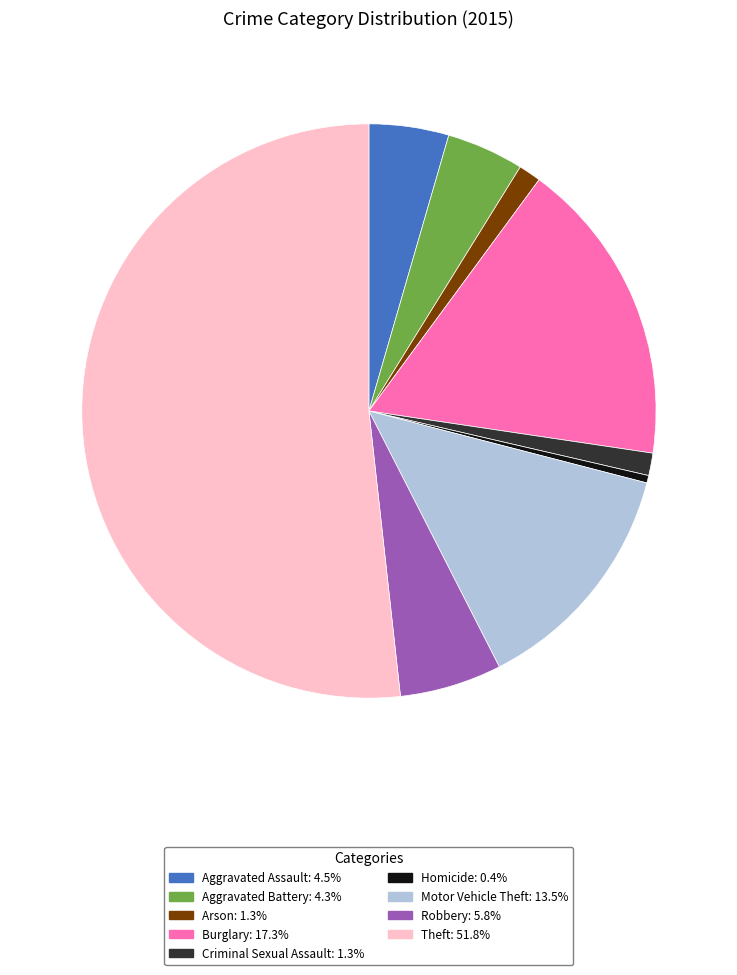

Is Theft the majority of the pie?

Yes